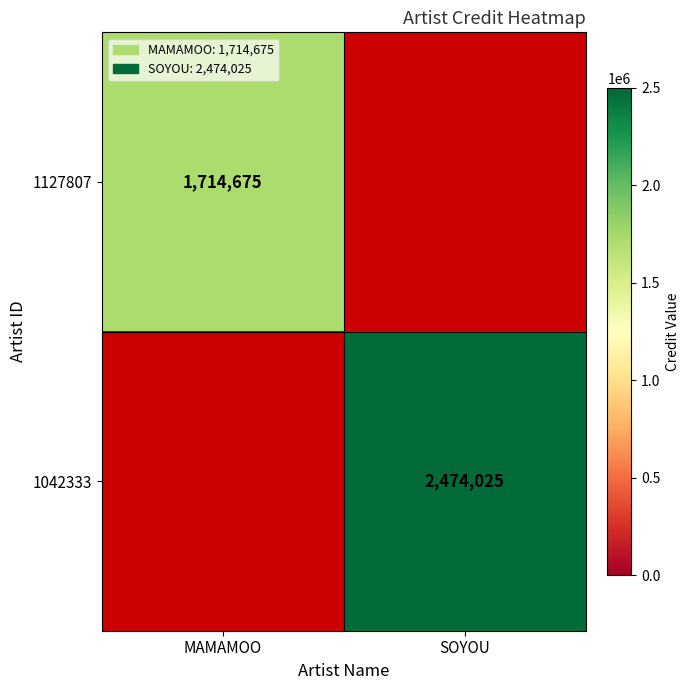

Is it true that 1127807 equals 1714675 at MAMAMOO?

True